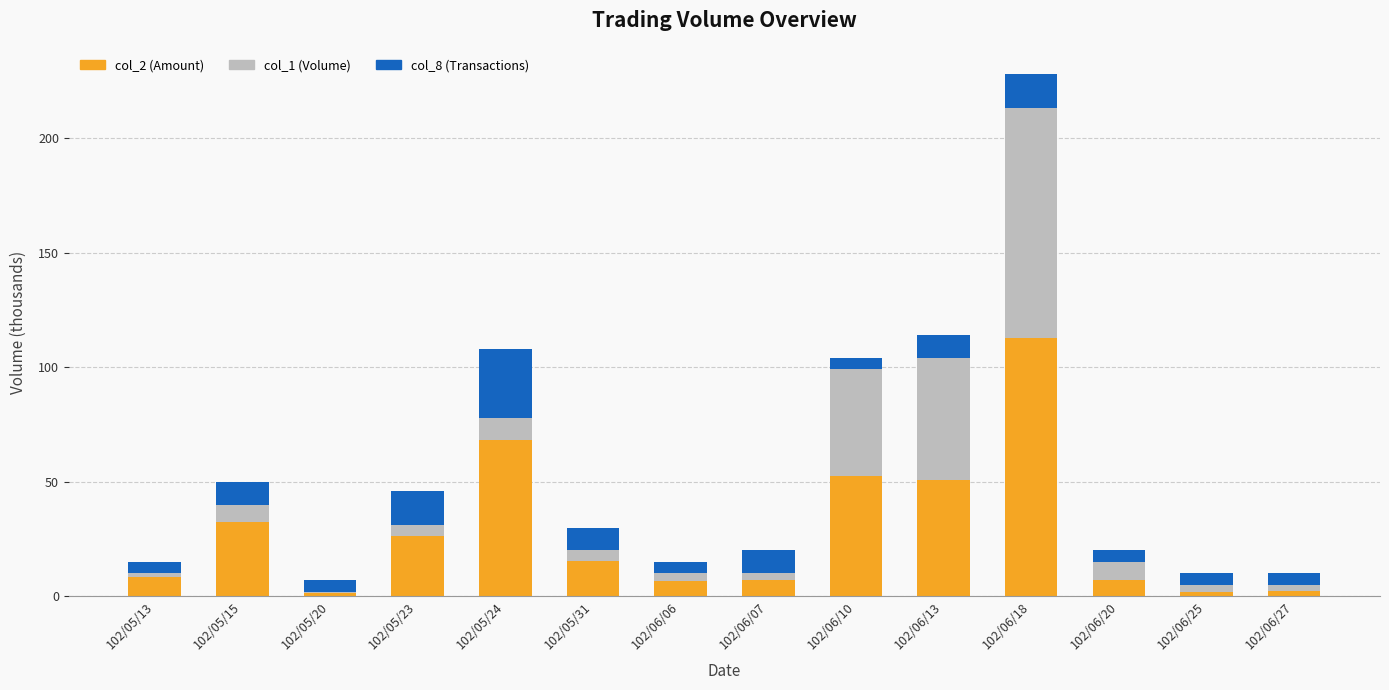

At which category is the sum across all series the highest?

102/06/18